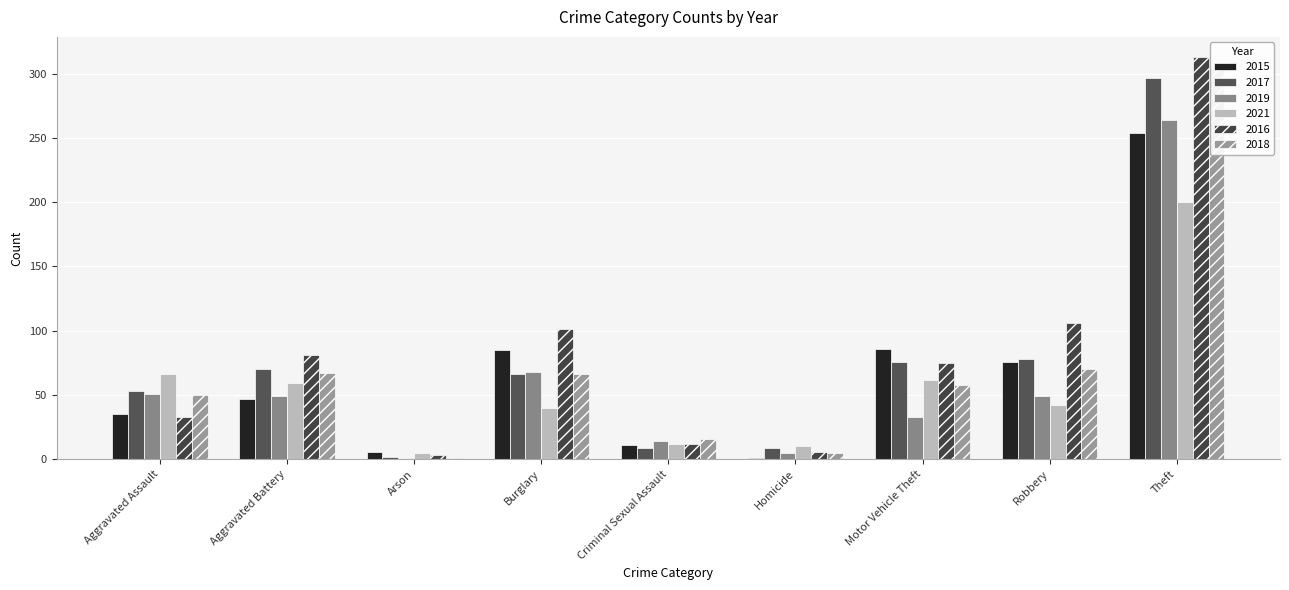

Reading left to right, what are all the values shown in this chart?

2015: 35	47	6	85	11	1	86	76	254
2017: 53	70	2	66	9	9	76	78	297
2019: 51	49	0	68	14	5	33	49	264
2021: 66	59	5	40	12	10	62	42	200
2016: 33	81	3	101	12	6	75	106	313
2018: 50	67	1	66	16	5	58	70	304